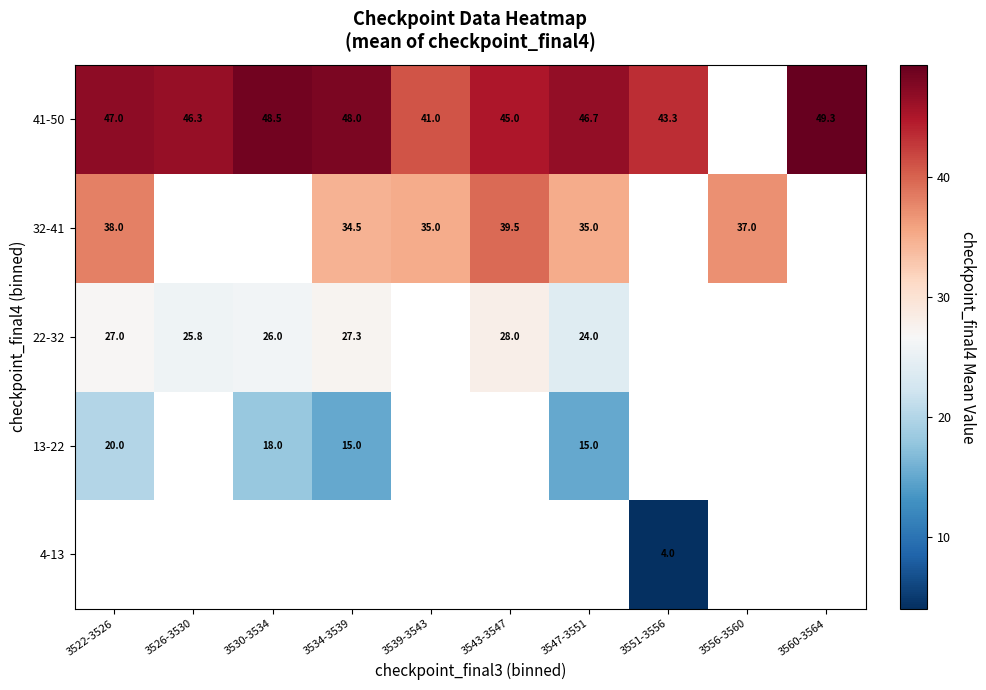

The value of 41-50 at 3530-3534 is 23.5. True or false?

False